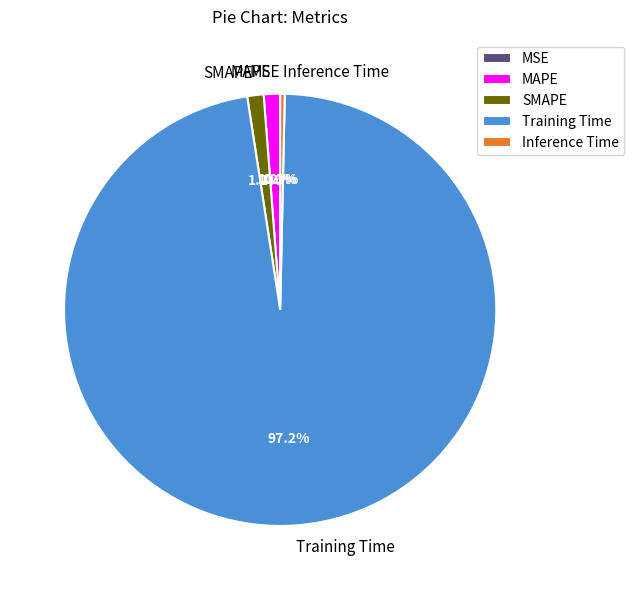

Is there any slice that represents more than half of the pie?

Yes